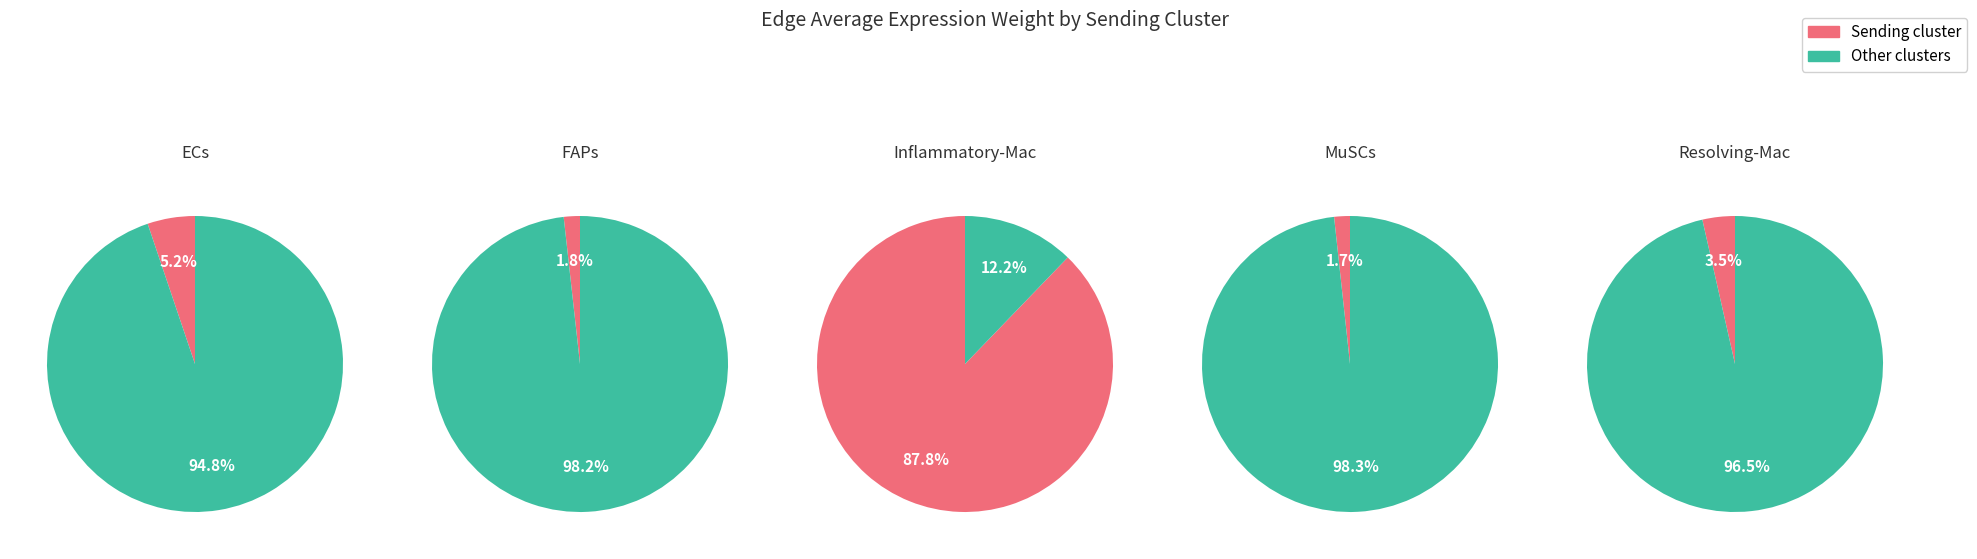

Do Inflammatory-Mac and ECs together represent more than half of the pie?

Yes